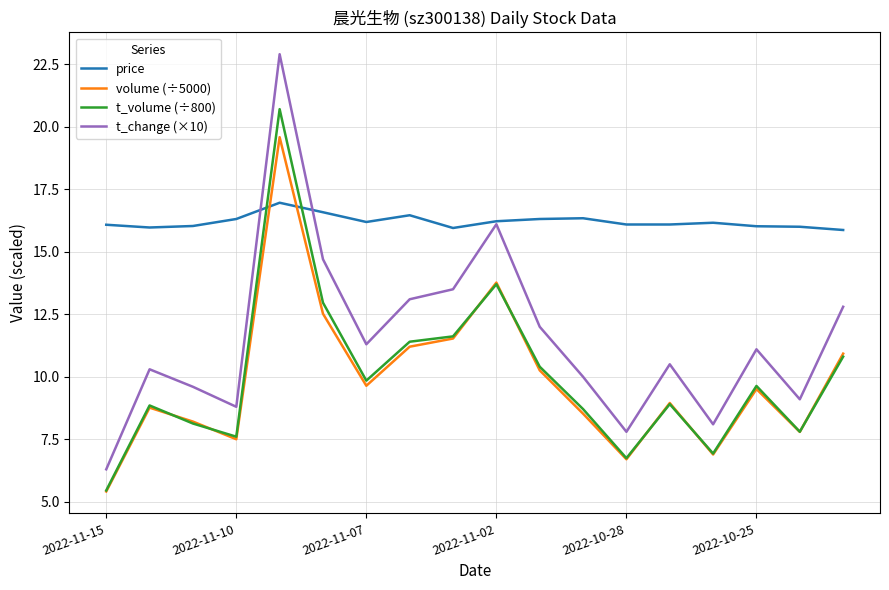

True or false: t_change (×10) and volume (÷5000) intersect in this chart.

False